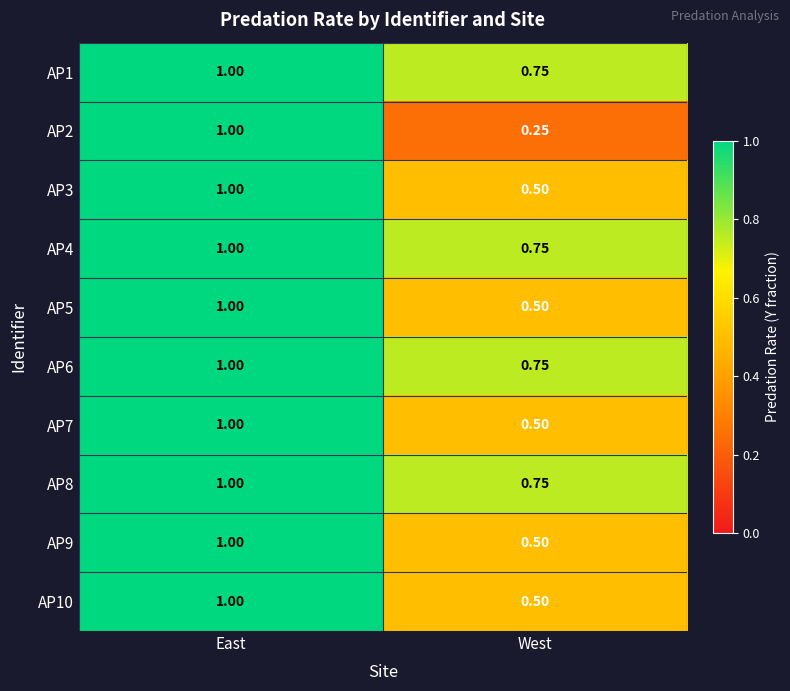

At which label is AP1 closest to 0?

West